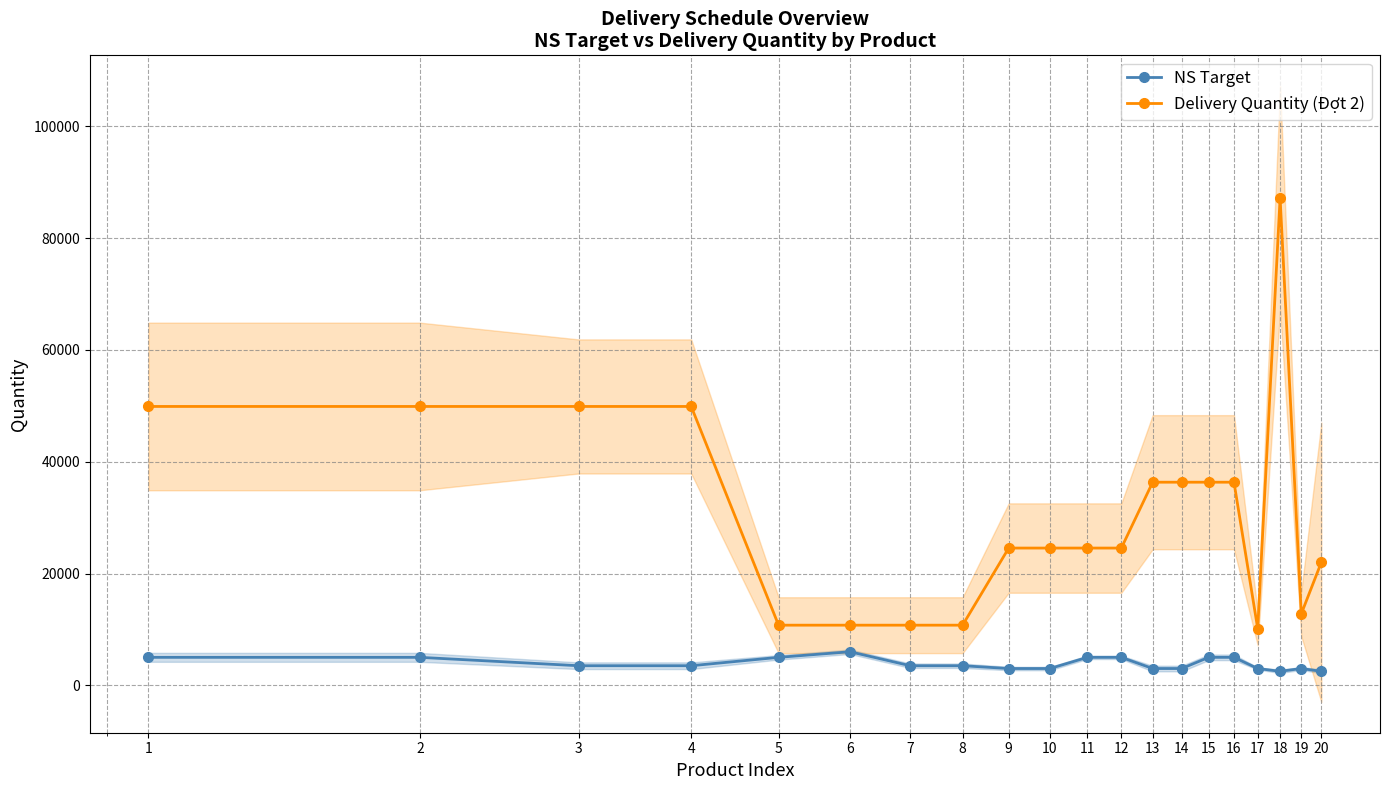

Reading left to right, list all the values displayed in this chart.

NS Target: 1=5000	2=5000	3=3500	4=3500	5=5000	6=6000	7=3500	8=3500	9=3000	10=3000	11=5000	12=5000	13=3000	14=3000	15=5000	16=5000	17=3000	18=2500	19=3000	20=2500
Delivery Quantity (Đợt 2): 1=49898	2=49898	3=49898	4=49898	5=10757	6=10757	7=10757	8=10757	9=24557	10=24557	11=24557	12=24557	13=36342	14=36342	15=36342	16=36342	17=10136	18=87221	19=12773	20=22021